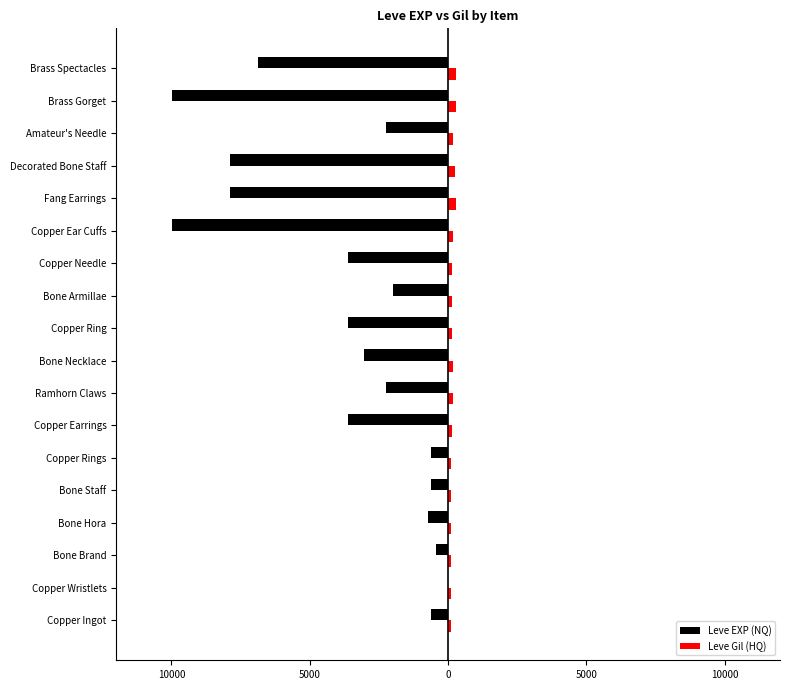

What is the sum of all Leve EXP (NQ) values?

-65961